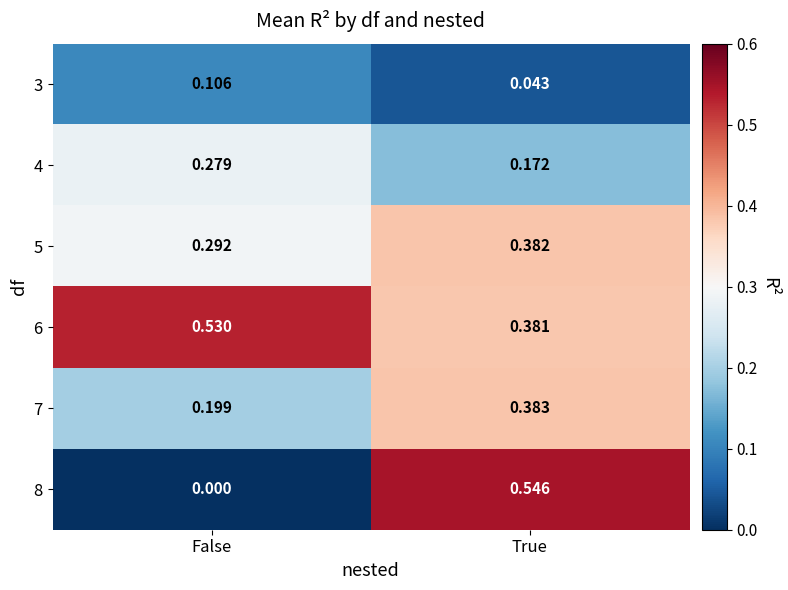

Where is 4 nearest to the value 0?

True